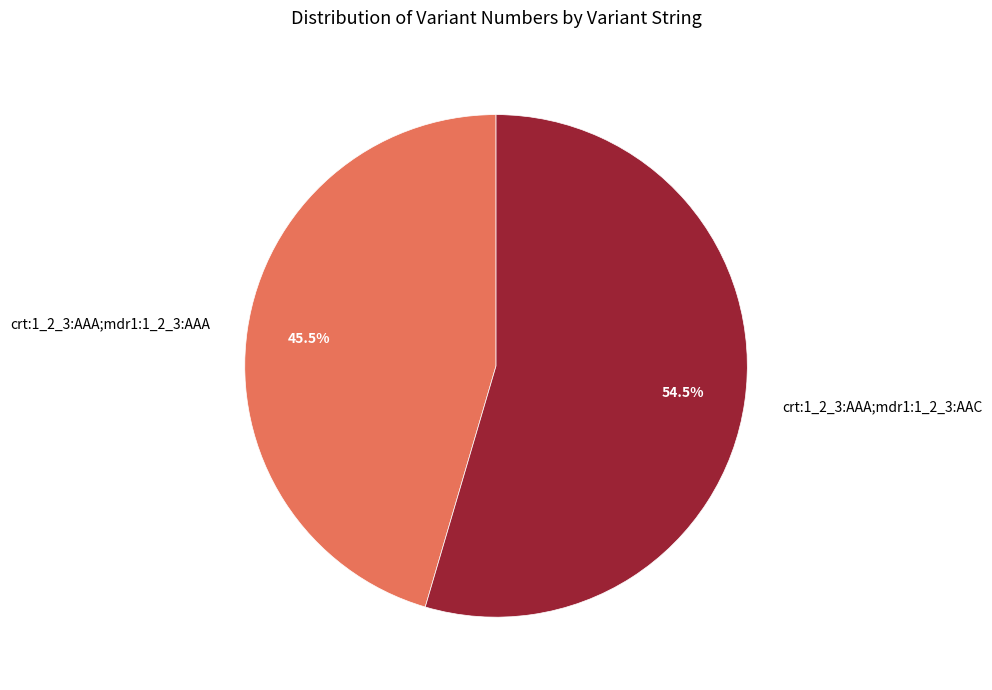

To the nearest percent, what is the difference between the crt:1_2_3:AAA;mdr1:1_2_3:AAA and crt:1_2_3:AAA;mdr1:1_2_3:AAC slice percentages?

9%